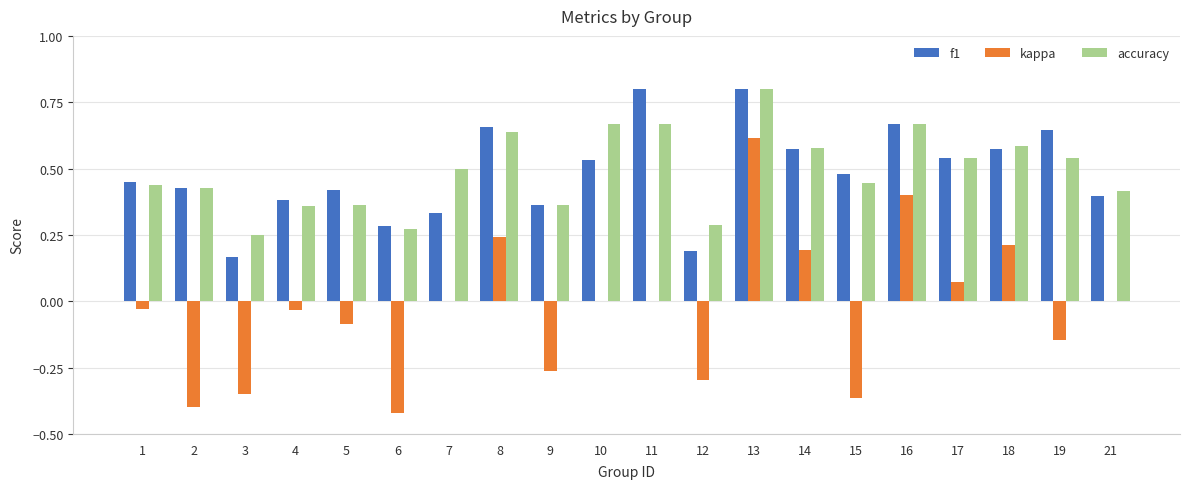

How many f1 values are between 0 and 1?

20